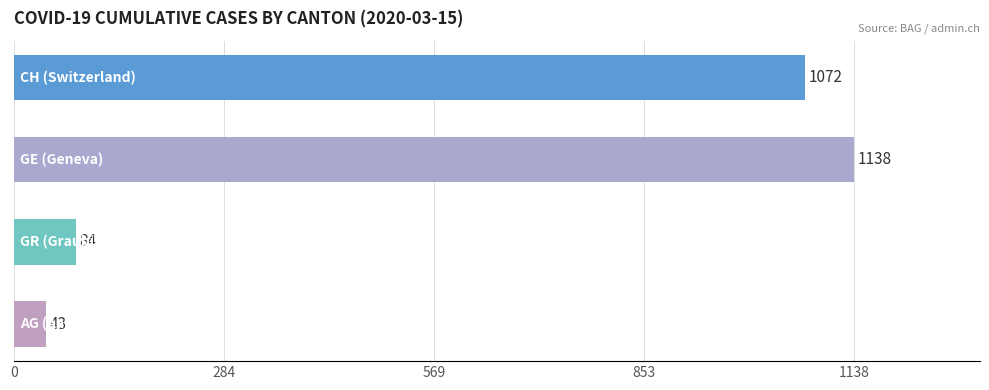

What is the value of the 1st bar from the top?

1072